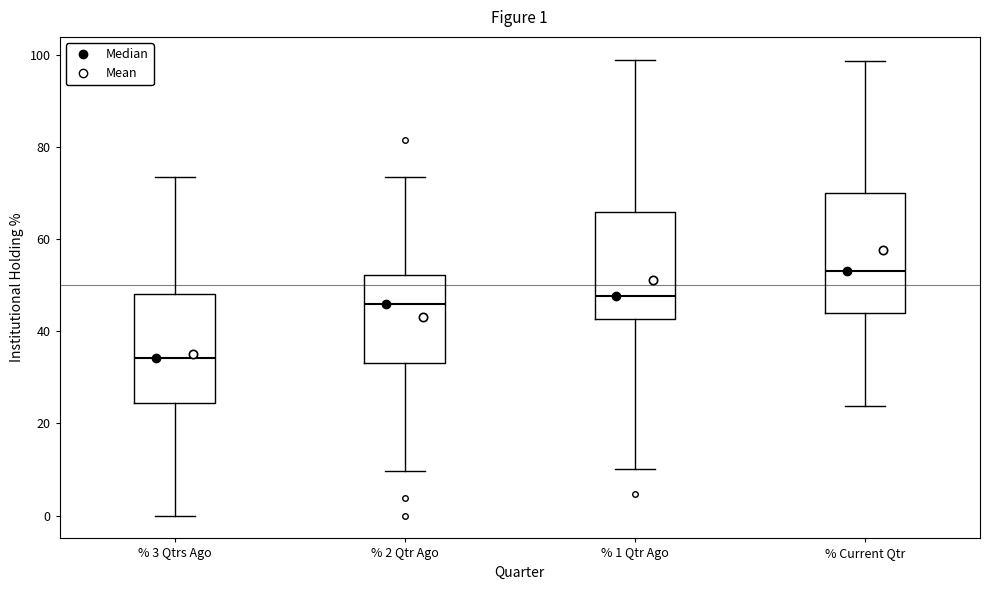

Comparing the boxes themselves (not the whiskers), which one is the tallest?

% Current Qtr